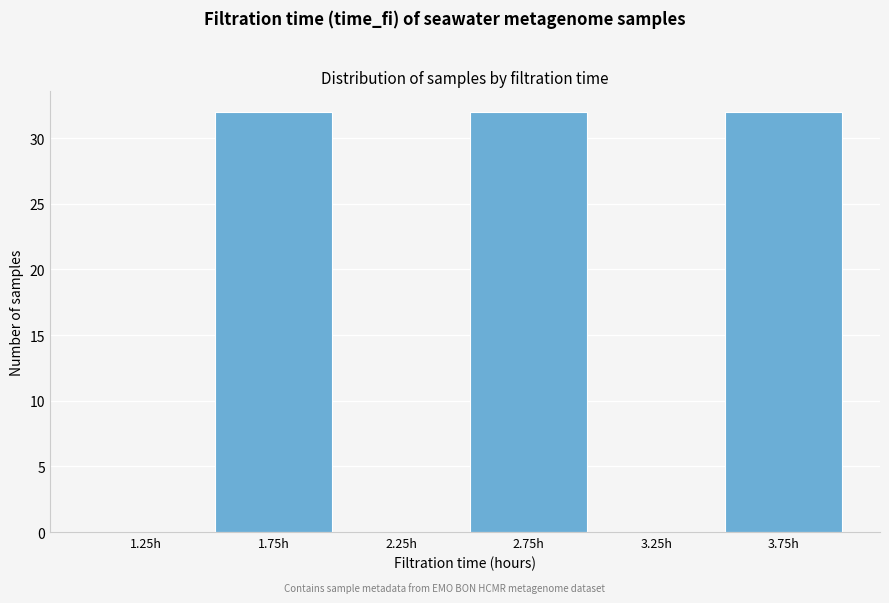

Reading left to right, transcribe this chart: for each bar, give the range it covers on the x-axis and its height. The values are not printed on the chart, so give them approximately, as read against the axis.

1.0 to 1.5: 0
1.5 to 2.0: 32
2.0 to 2.5: 0
2.5 to 3.0: 32
3.0 to 3.5: 0
3.5 to 4.0: 32